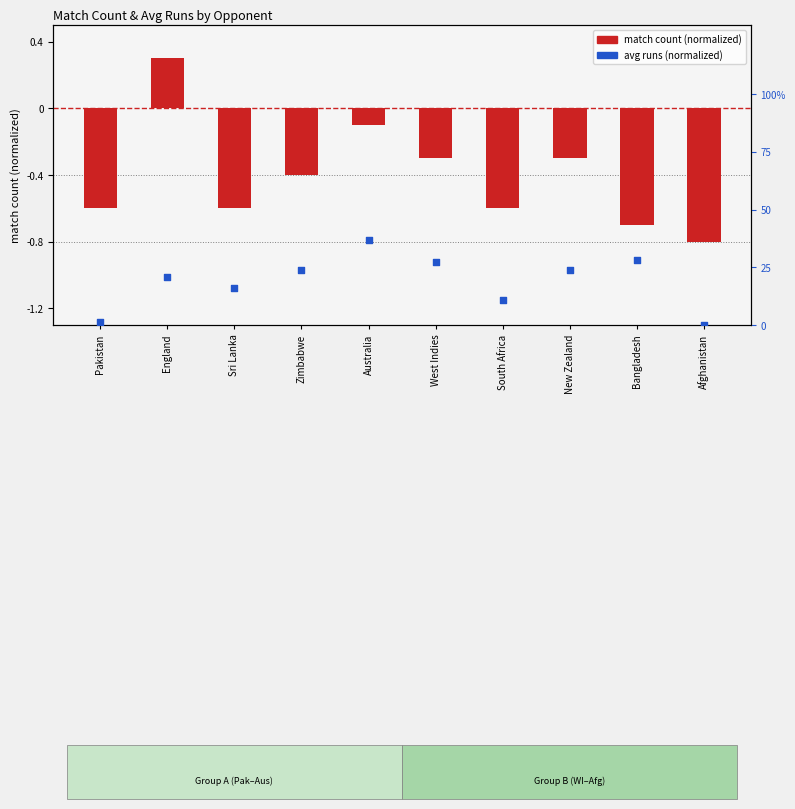

Which series contains the lowest Y value?

match count (normalized)